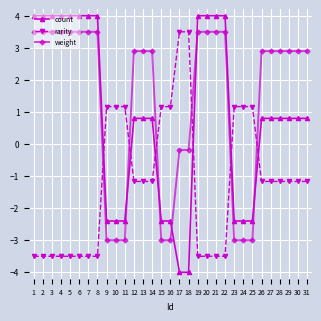

Is the value of count at 25 greater than the value of rarity at 22?

Yes